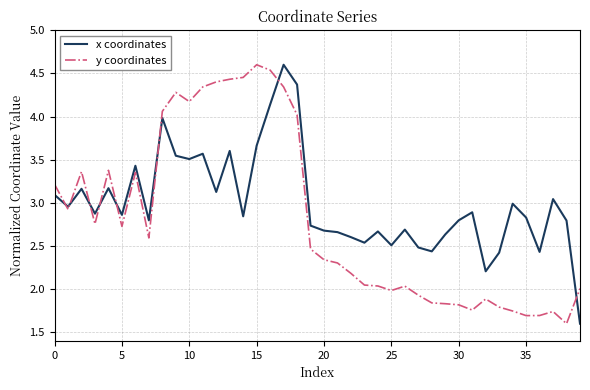

In y coordinates, how many points are higher than both neighbors (excluding endpoints)?

8